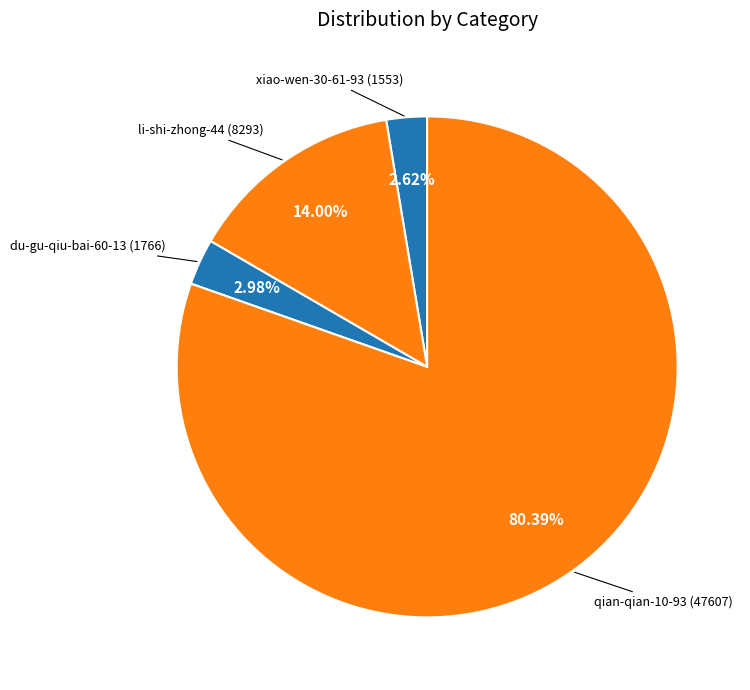

Count the number of slices in the pie.

4